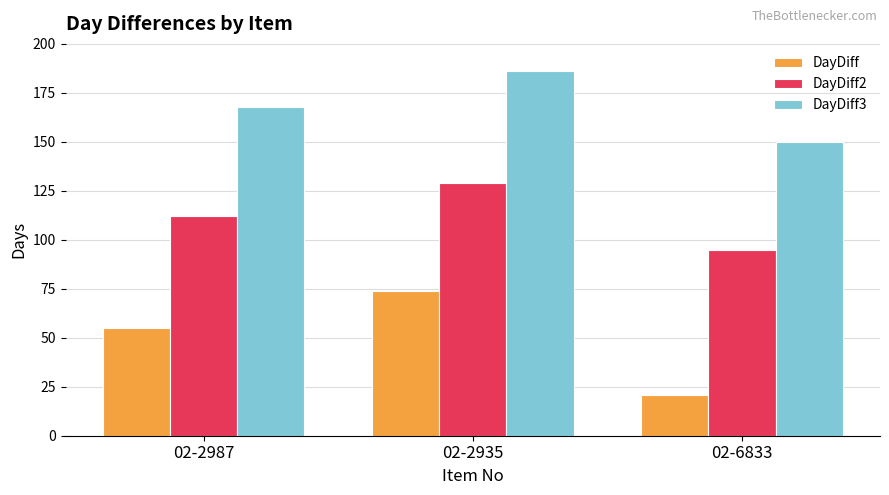

How many groups of bars are there?

3